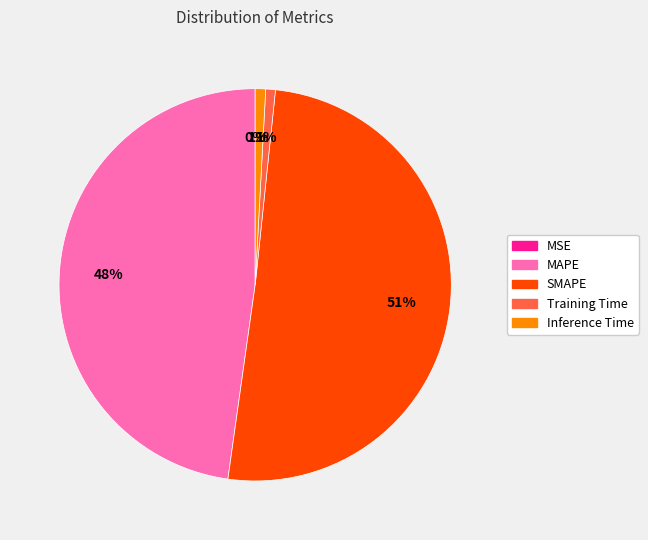

To the nearest percent, what portion does MAPE represent?

48%